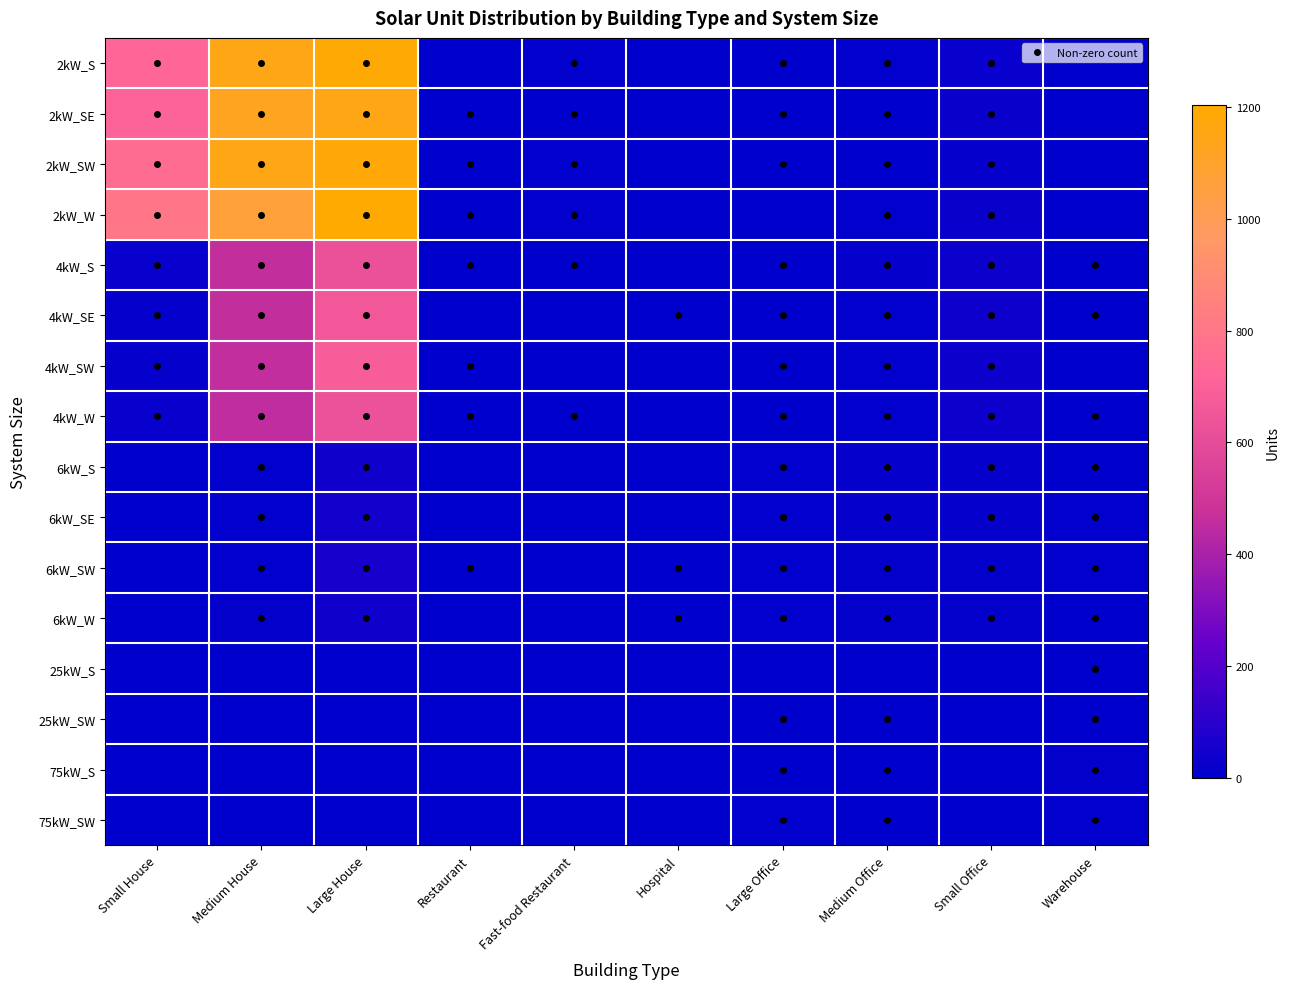

List the series in order of their peak value, highest first.

2kW_W, 2kW_S, 2kW_SW, 2kW_SE, 4kW_SW, 4kW_SE, 4kW_W, 4kW_S, 6kW_SW, 6kW_SE, 6kW_W, 6kW_S, 75kW_S, 75kW_SW, 25kW_S, 25kW_SW